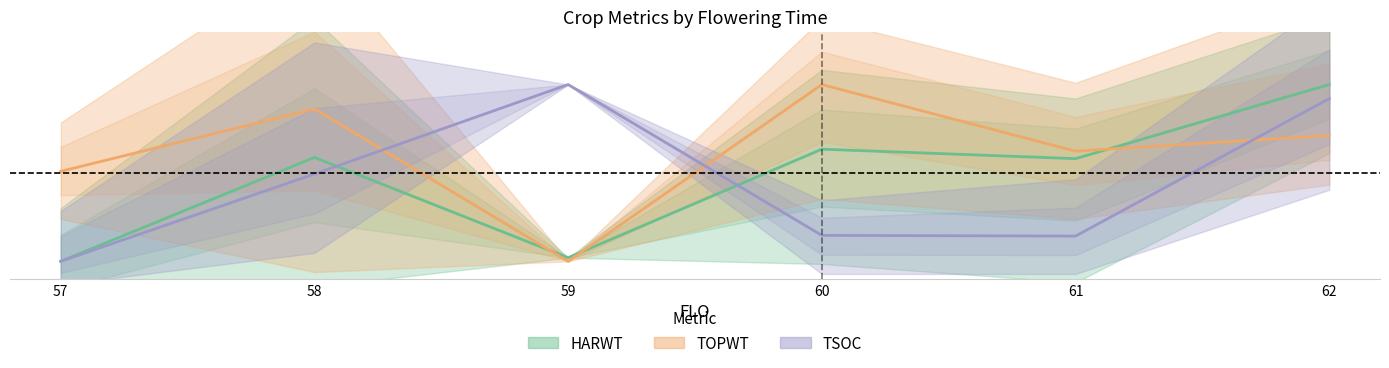

Between which two adjacent categories do TSOC and HARWT first intersect?

58 and 59